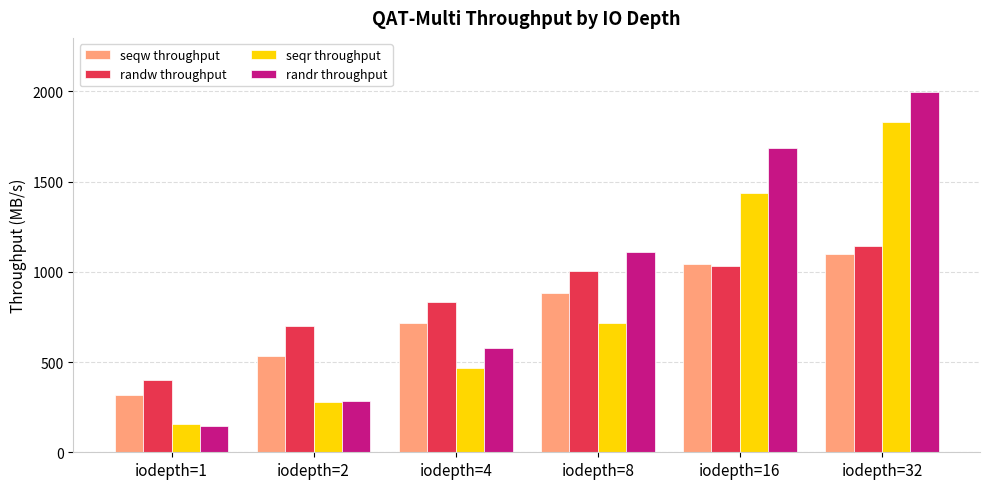

At which label does randr throughput reach its peak?

iodepth=32